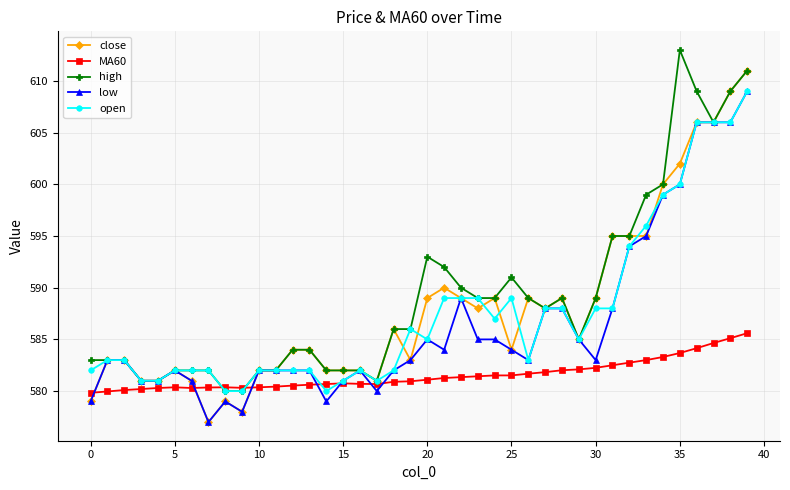

What is the sum of all MA60 values?

23261.5